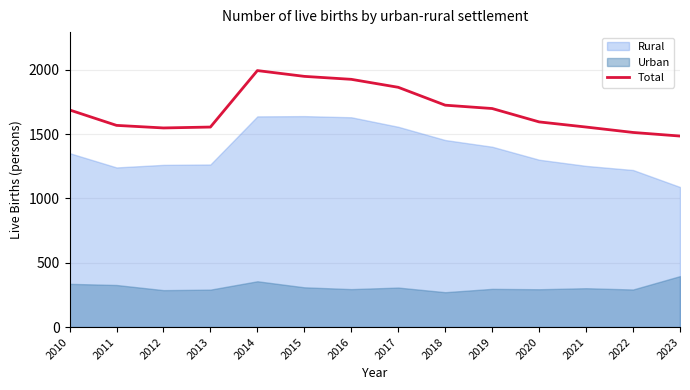

List the labels in order of value, smallest first.

2023, 2022, 2012, 2013, 2021, 2011, 2020, 2010, 2019, 2018, 2017, 2016, 2015, 2014